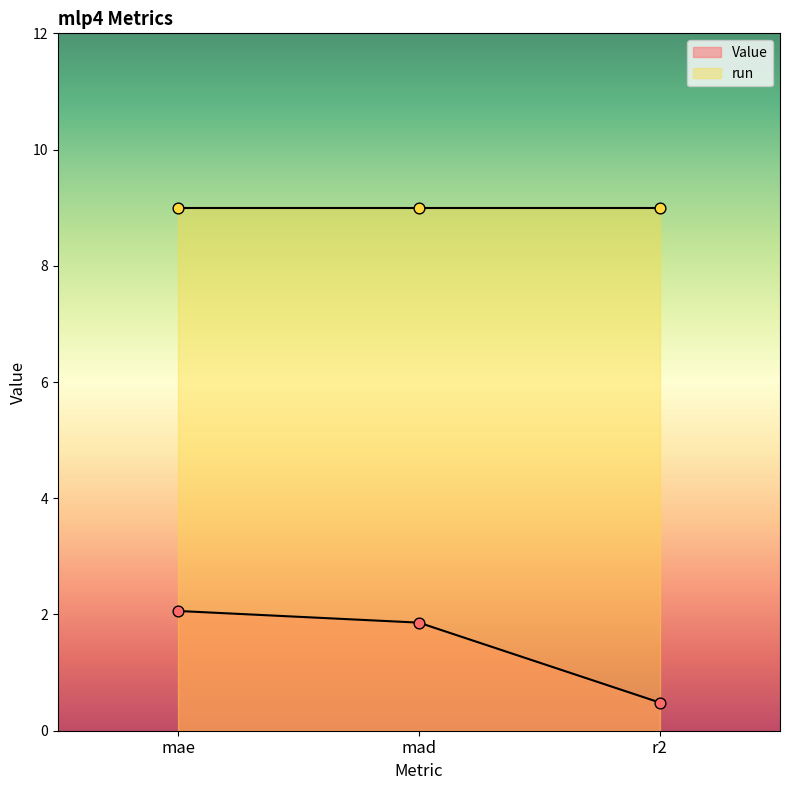

Which has a higher value, mae or r2?

mae